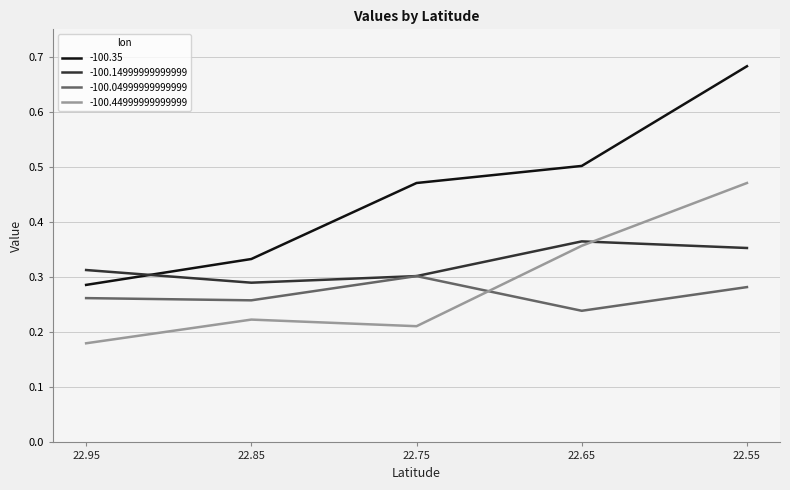

Is it true that -100.04999999999999 equals 0.3 at 22.55?

True